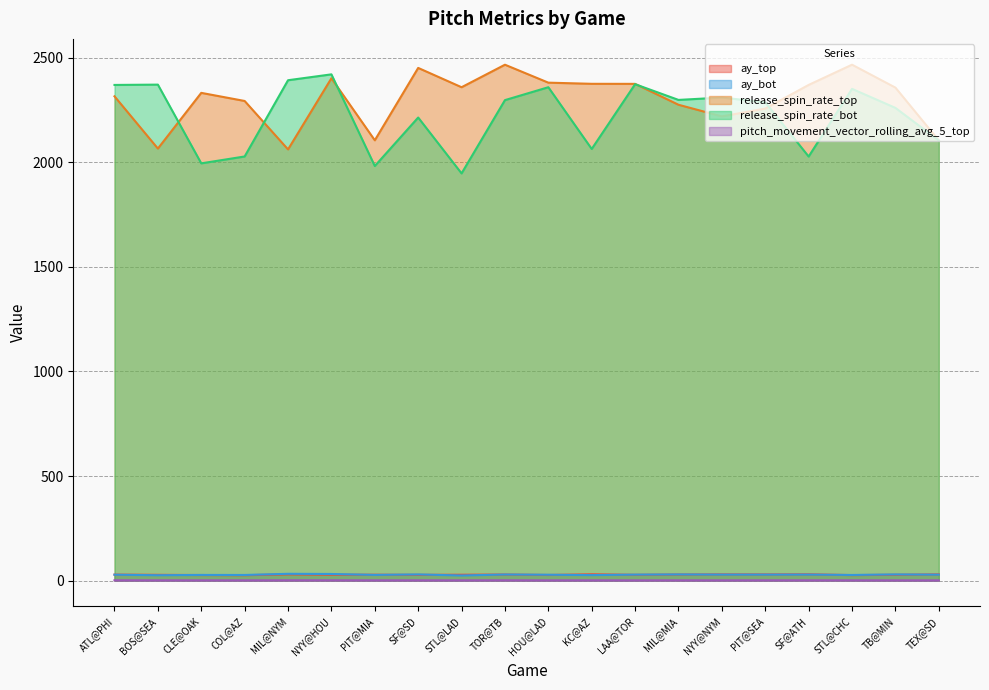

True or false: release_spin_rate_bot and ay_bot intersect in this chart.

False